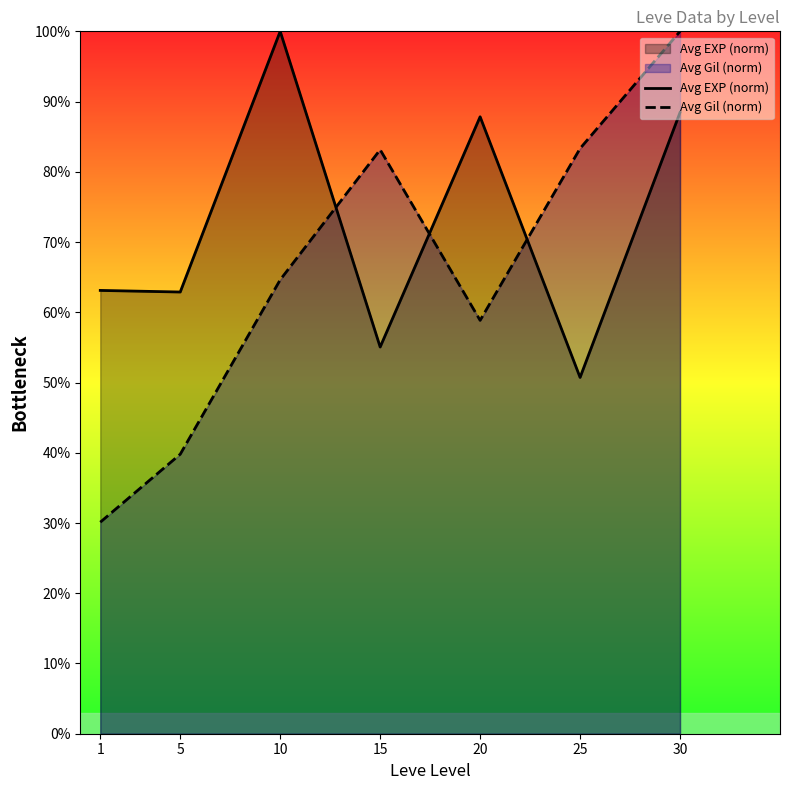

At 20, list the series in order from largest to smallest.

Avg EXP (norm), Avg Gil (norm)